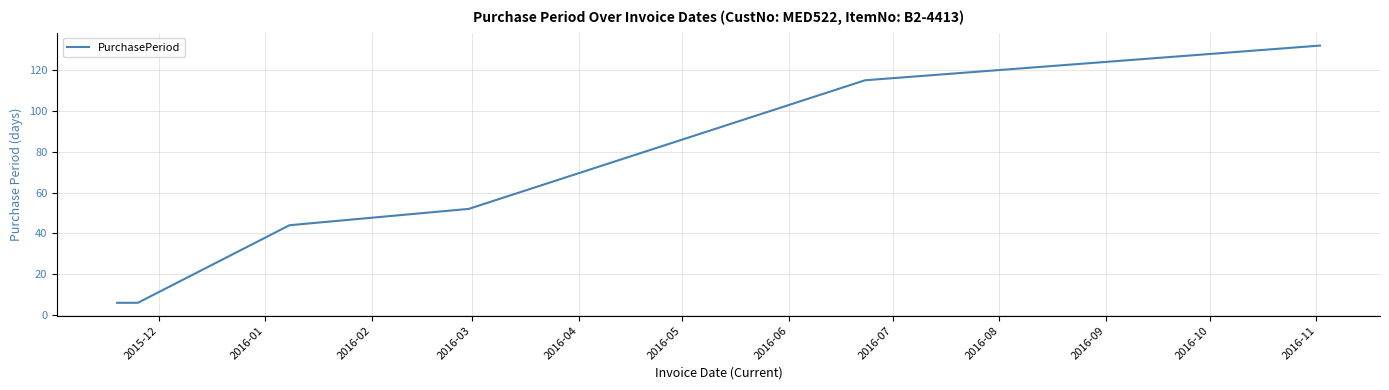

Count the values in the range 6 to 115.

5